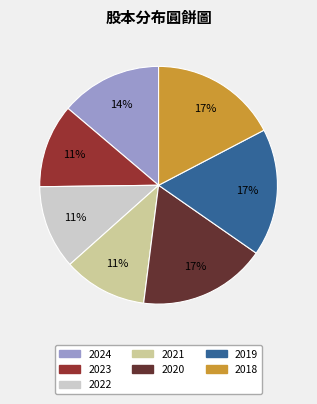

Between 2019 and 2022, which is larger?

2019